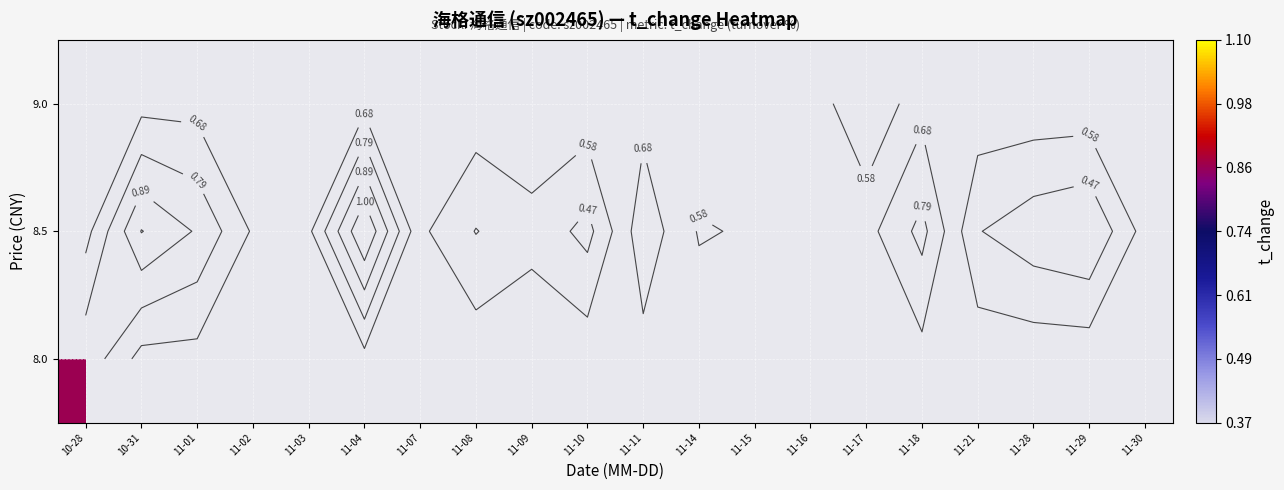

How many distinct data groups are displayed?

3